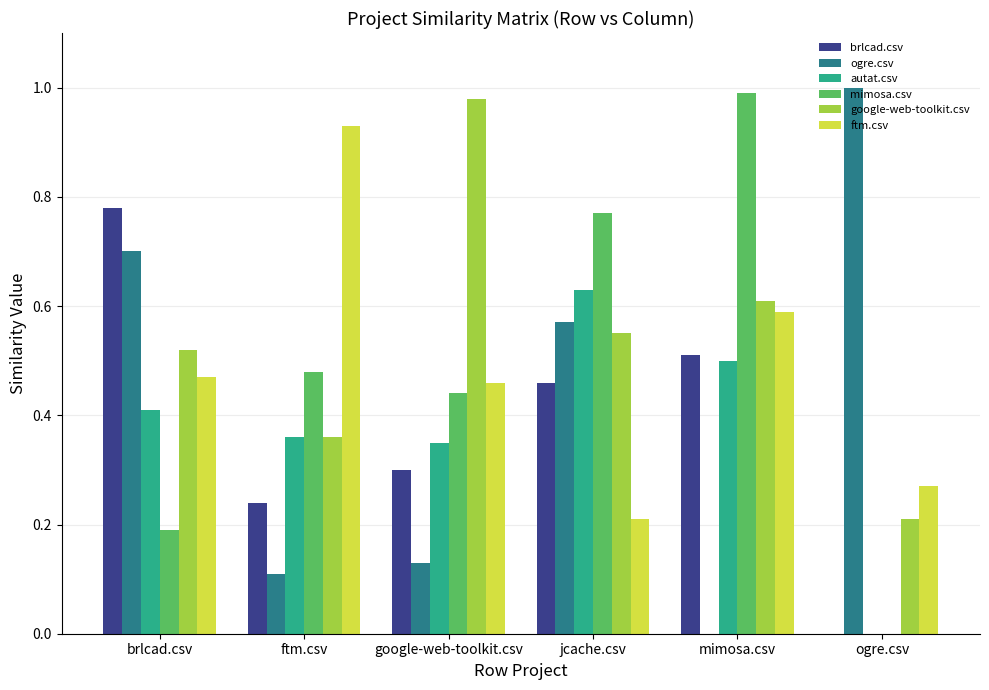

The value of autat.csv at mimosa.csv is 0.3. True or false?

False